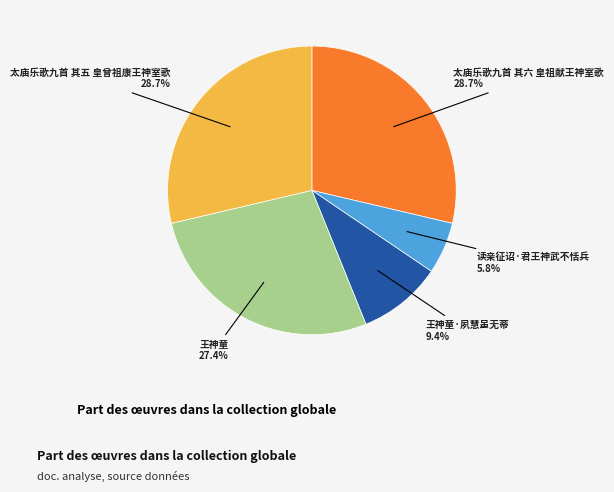

Does any single category account for the majority?

No